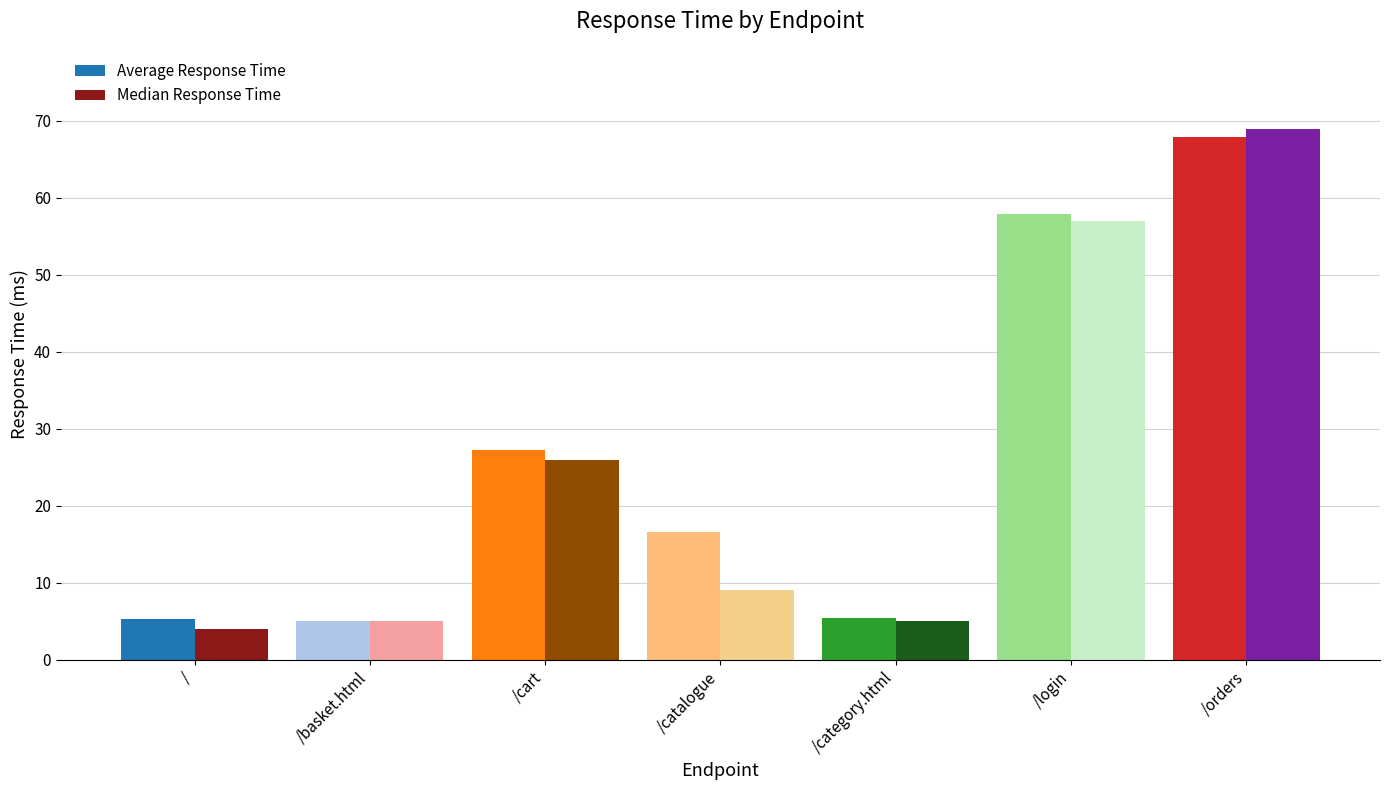

What are all the series names shown in the legend?

Average Response Time, Median Response Time